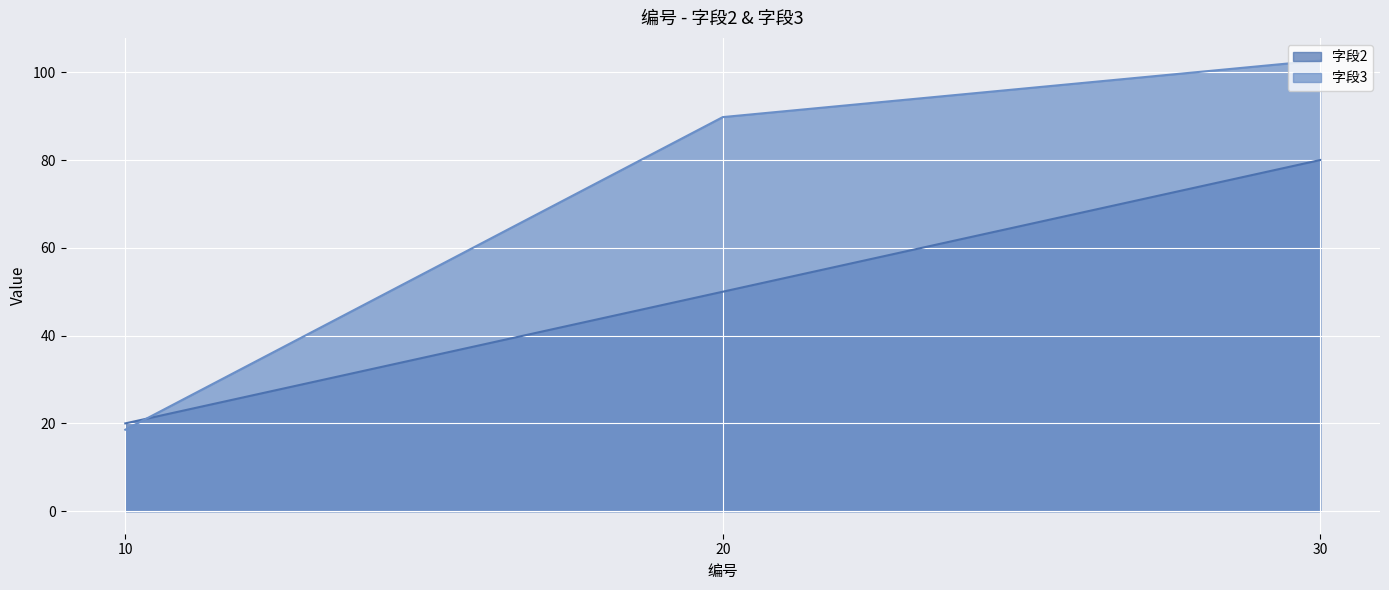

How many distinct data groups are displayed?

2